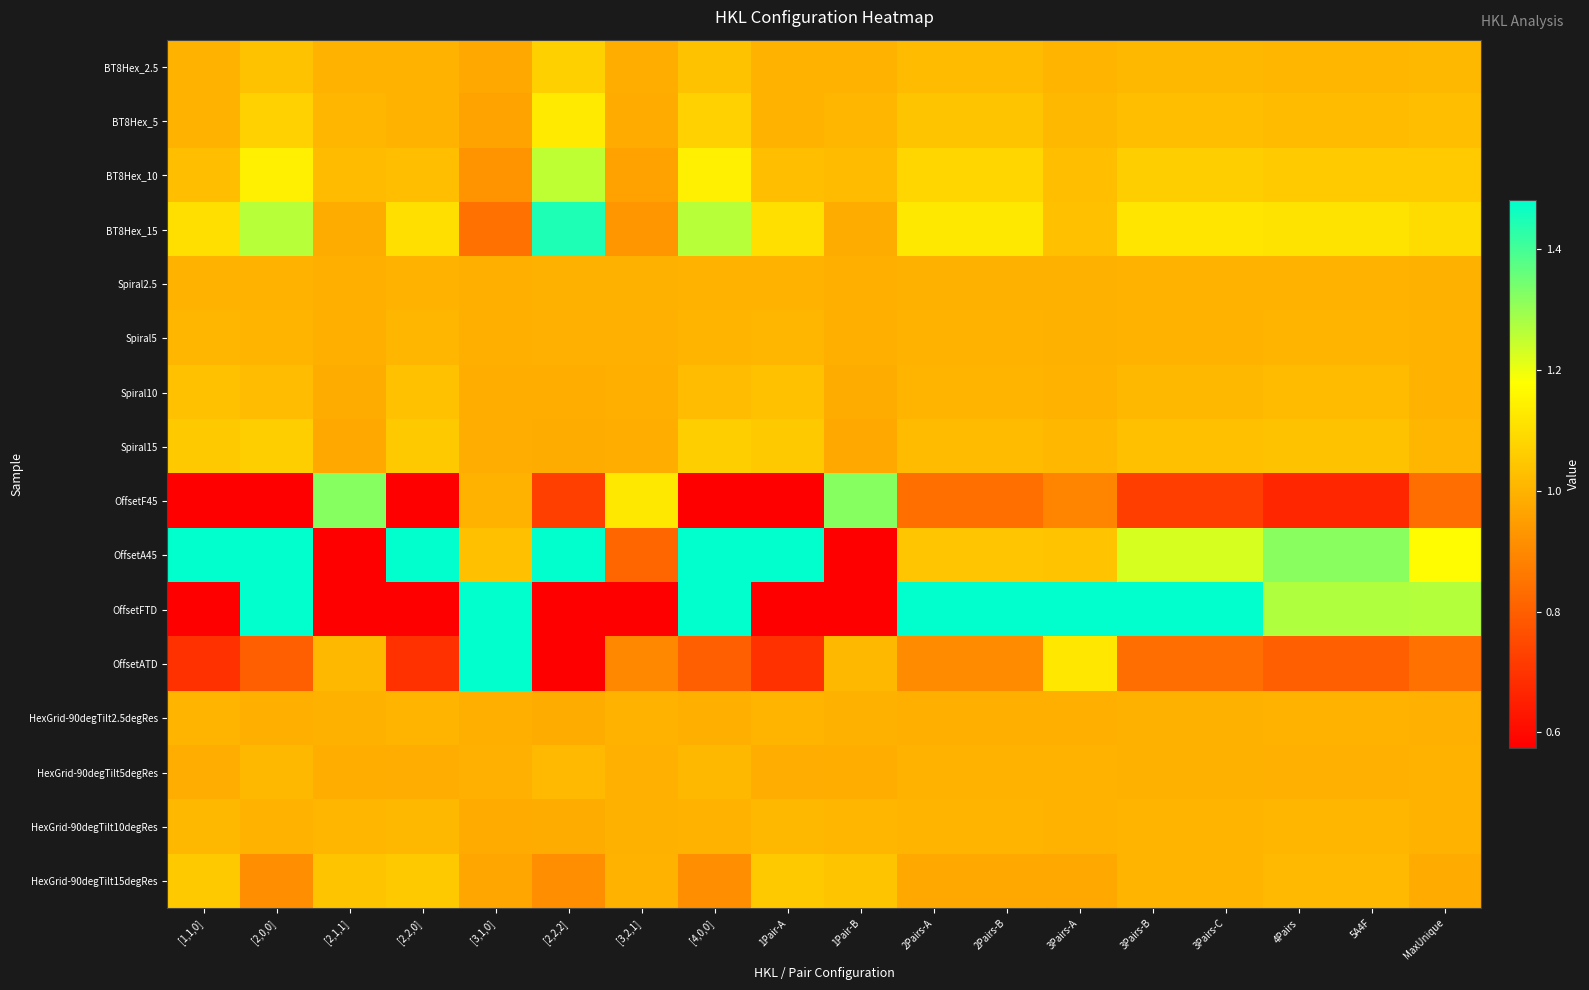

At which category does the chart reach its minimum across all series?

[2,2,2]